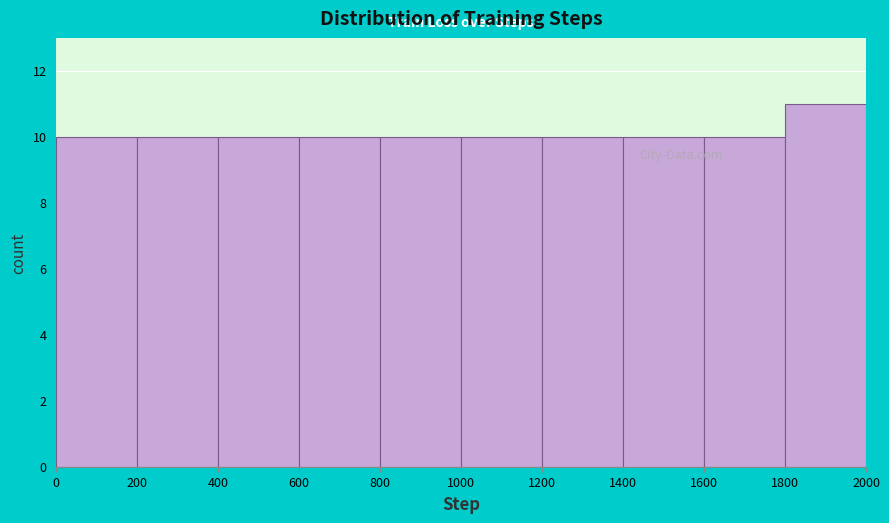

Over which range of the x-axis is the bar tallest?

1800 to 2000